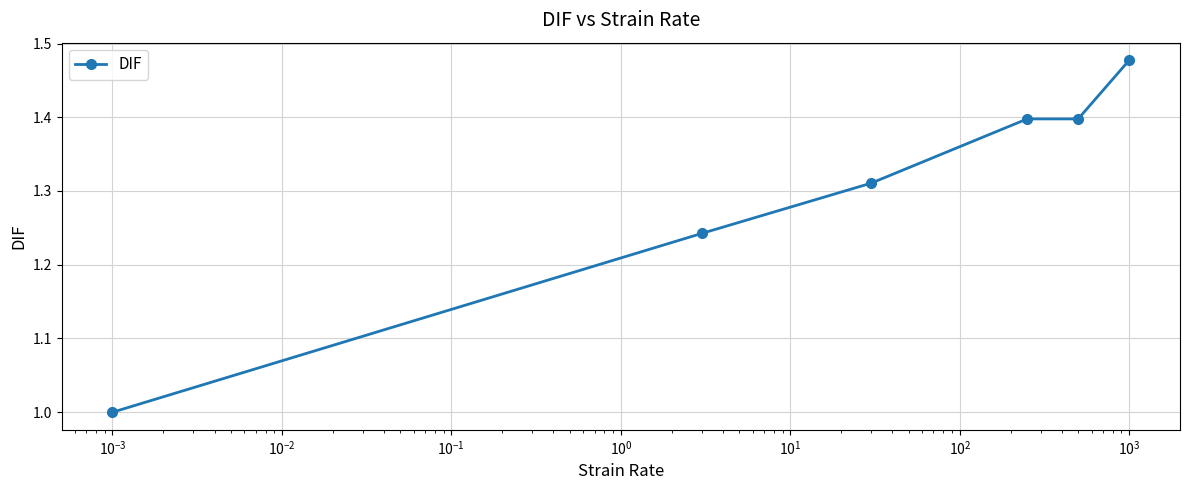

What is the difference between the maximum and minimum values?

0.5